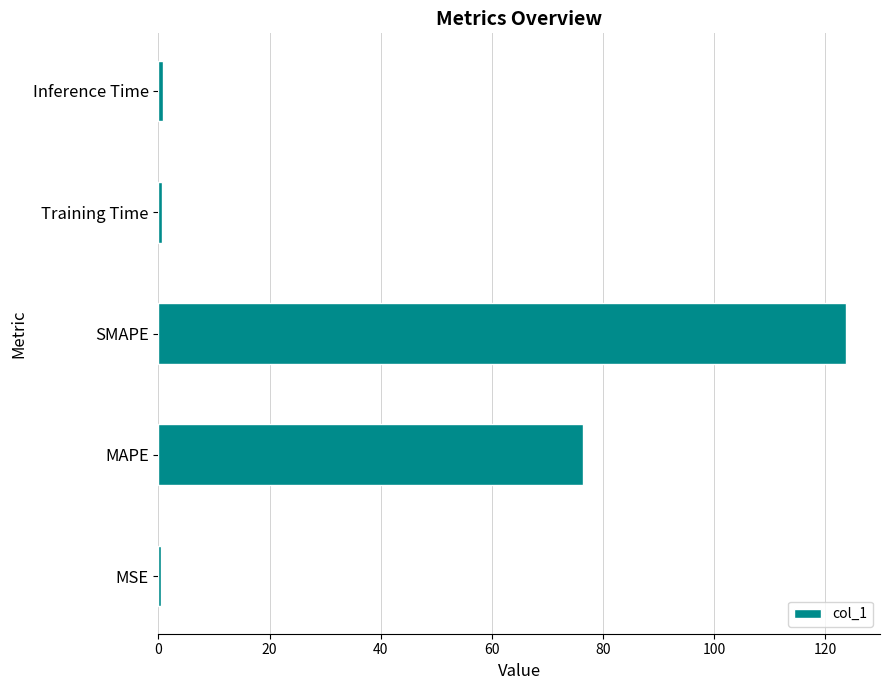

True or false: the data shows 123.6 at SMAPE.

True